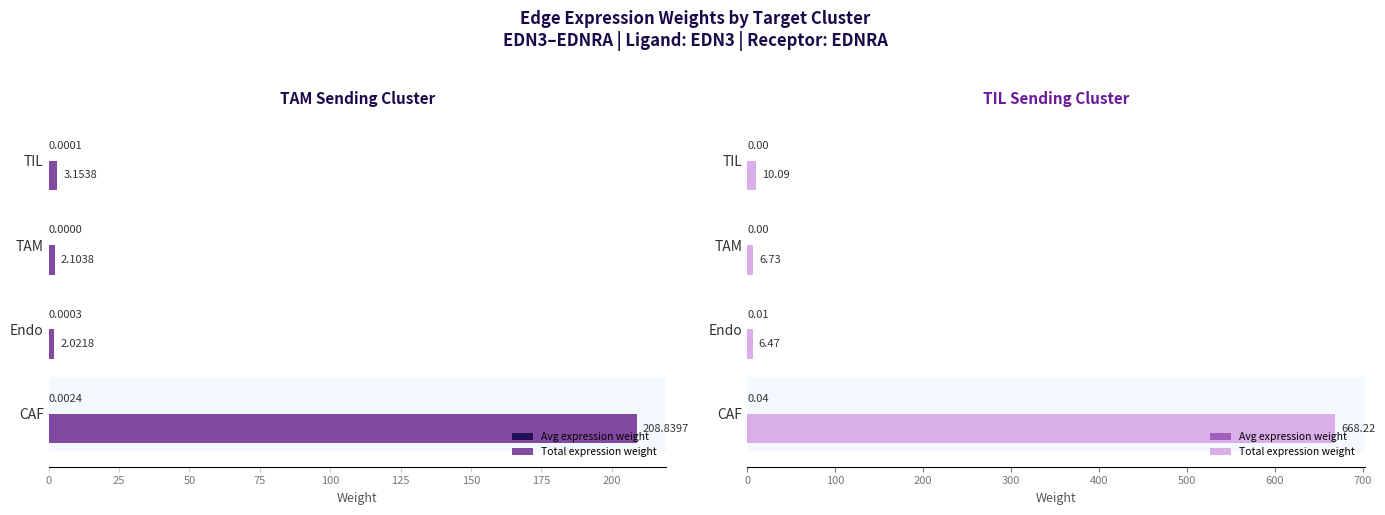

Which series has the largest range (max minus min)?

Edge total expression weight (TIL)